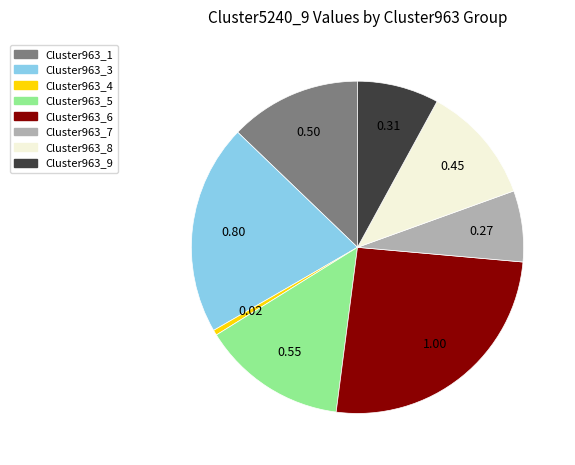

Combined, do Cluster963_5 and Cluster963_1 account for over 50%?

No